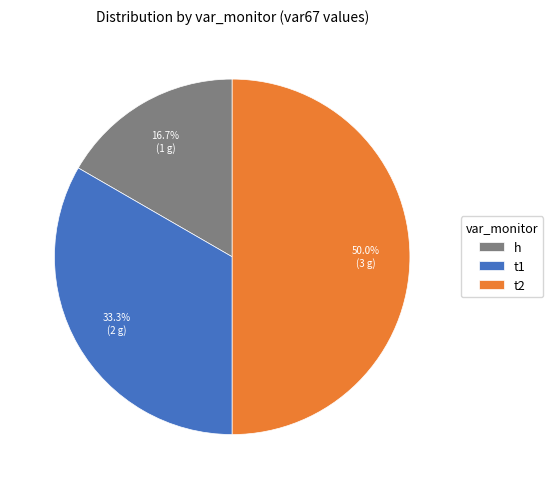

Is it true that t2 is 63% of the pie?

False